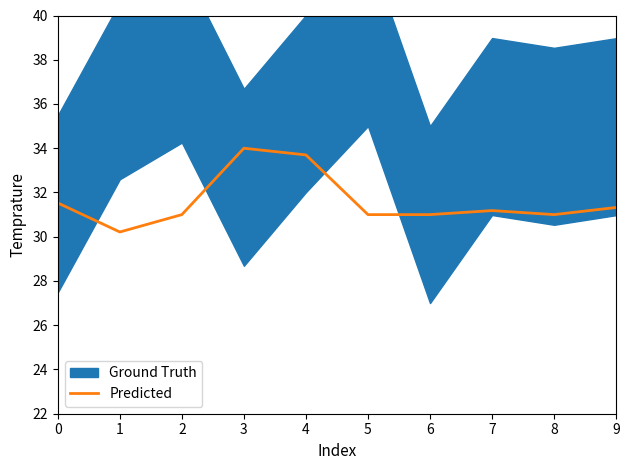

List the labels in order of value, largest first.

3, 4, 0, 9, 7, 2, 5, 6, 8, 1